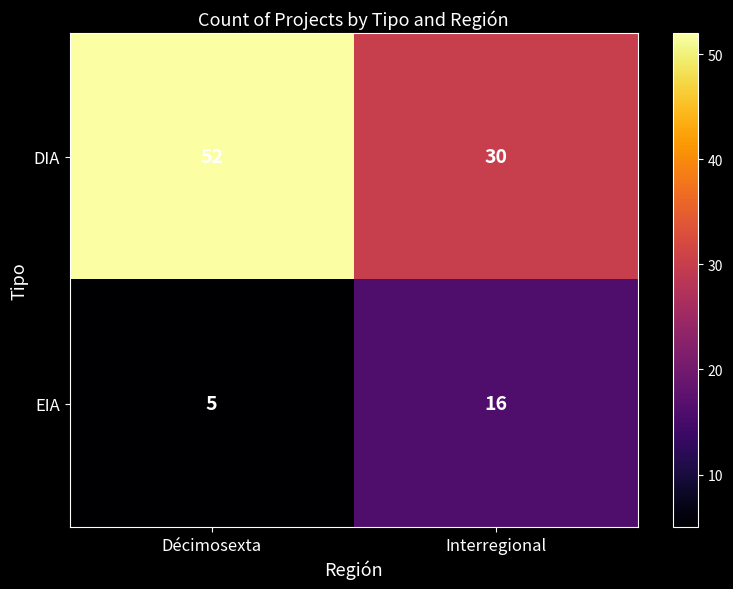

Reading right to left, transcribe all the data shown in this chart.

DIA: Interregional=30	Décimosexta=52
EIA: Interregional=16	Décimosexta=5